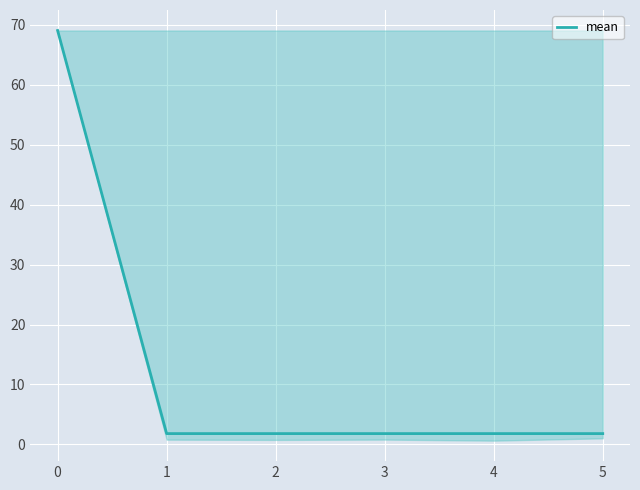

What is the greatest value displayed?

69.1